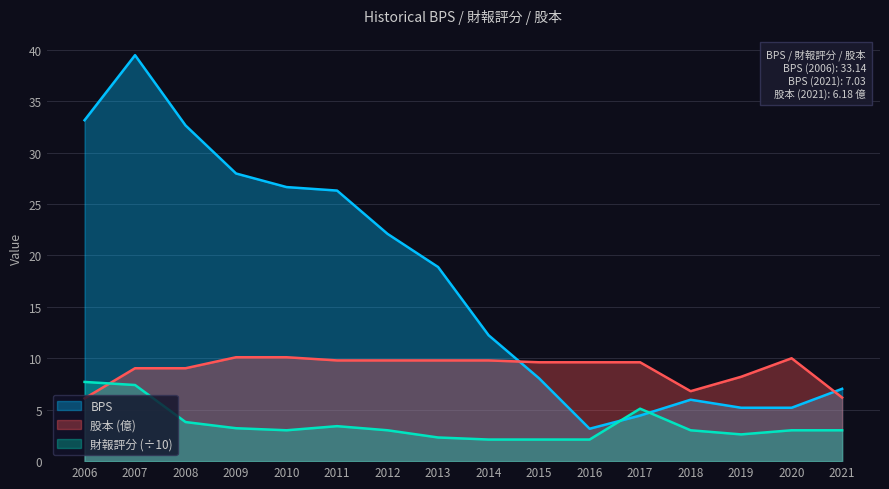

Between 2017 and 2021, which series saw the biggest shift?

股本 (億)